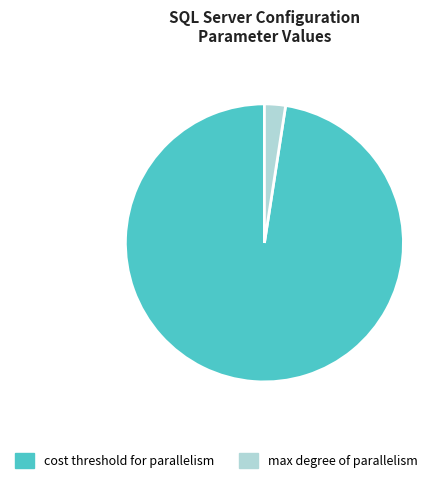

Rank the categories by value from lowest to highest.

max degree of parallelism, cost threshold for parallelism